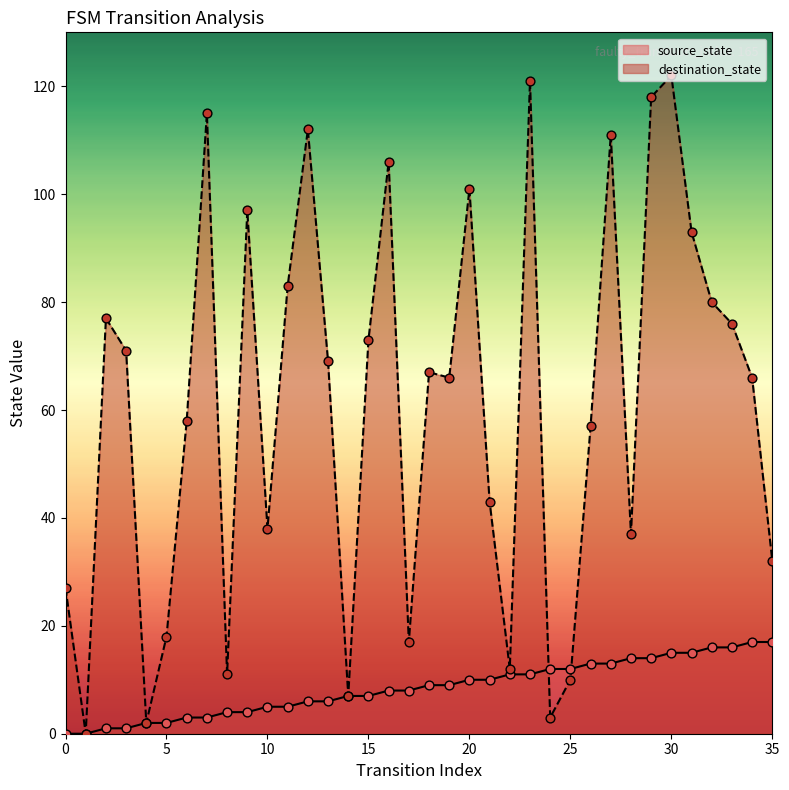

What are all the series names shown in the legend?

source_state, destination_state